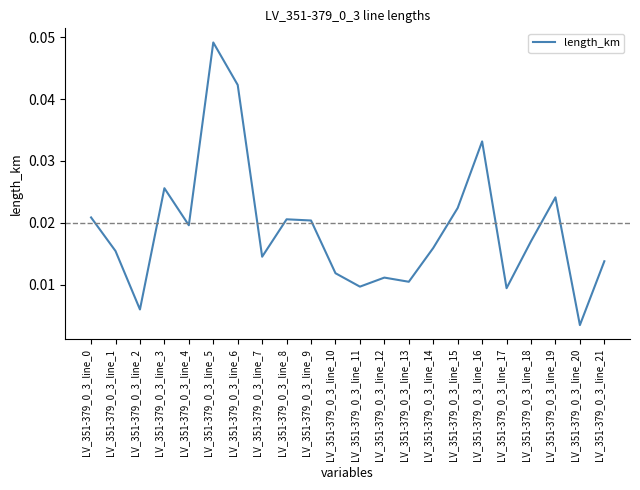

At which category does the data reach its first local peak?

LV_351-379_0_3_line_3